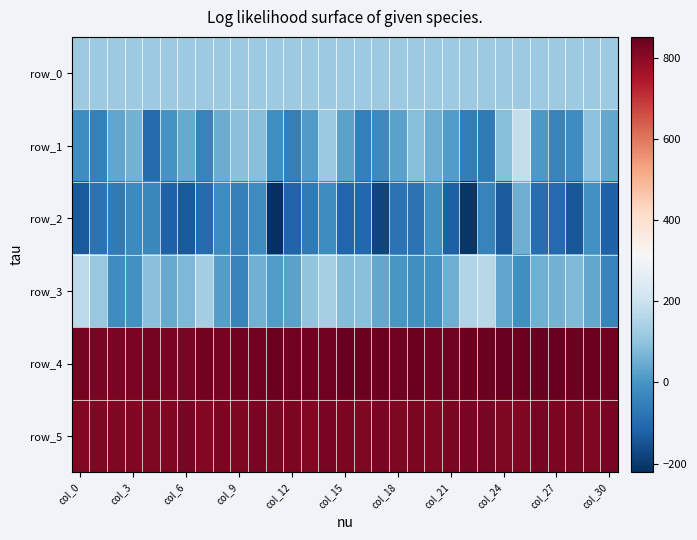

At which category is the sum across all series the highest?

25